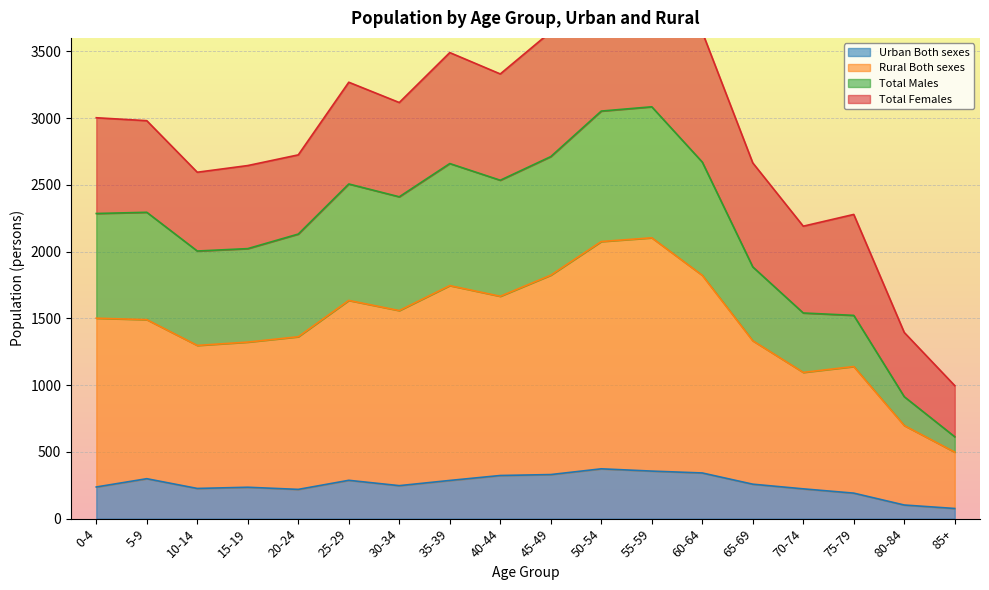

At which category does Rural Both sexes reach its first local valley?

10-14